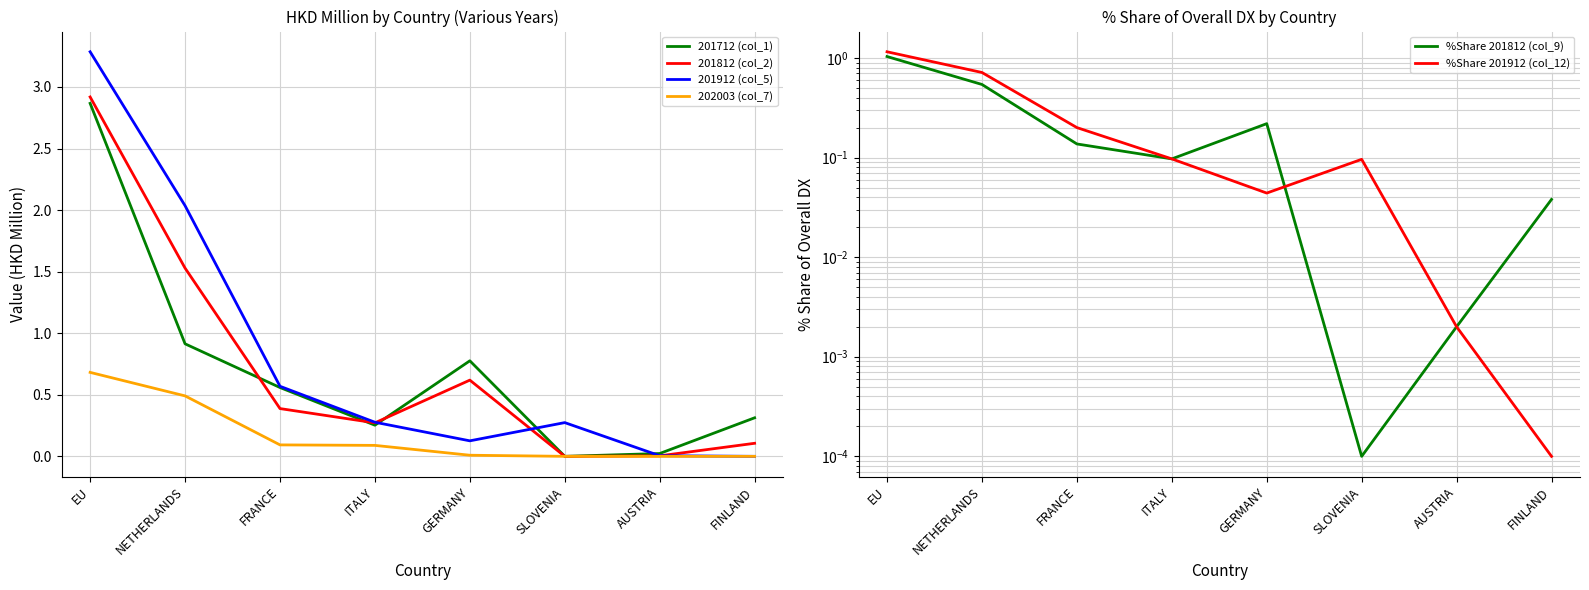

Reading left to right, what are all the values shown in this chart?

201712 (col_1): 2.9	0.9	0.6	0.3	0.8	0.0	0.0	0.3
201812 (col_2): 2.9	1.5	0.4	0.3	0.6	0.0	0.0	0.1
201912 (col_5): 3.3	2.0	0.6	0.3	0.1	0.3	0.0	0.0
202003 (col_7): 0.7	0.5	0.1	0.1	0.0	0.0	0.0	0.0
%Share 201812 (col_9): 1.0	0.5	0.1	0.1	0.2	0.0	0.0	0.0
%Share 201912 (col_12): 1.2	0.7	0.2	0.1	0.0	0.1	0.0	0.0